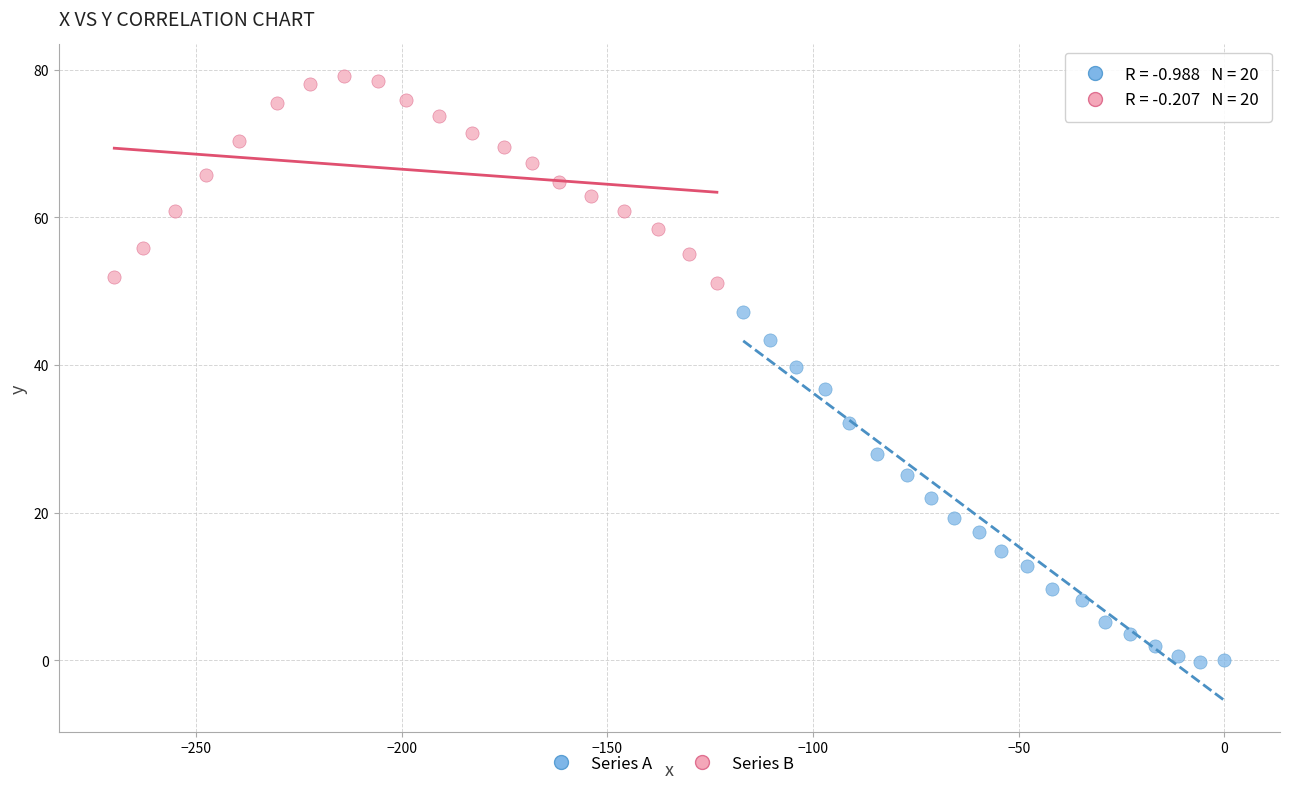

Which series has the widest spread of Y values?

Series A